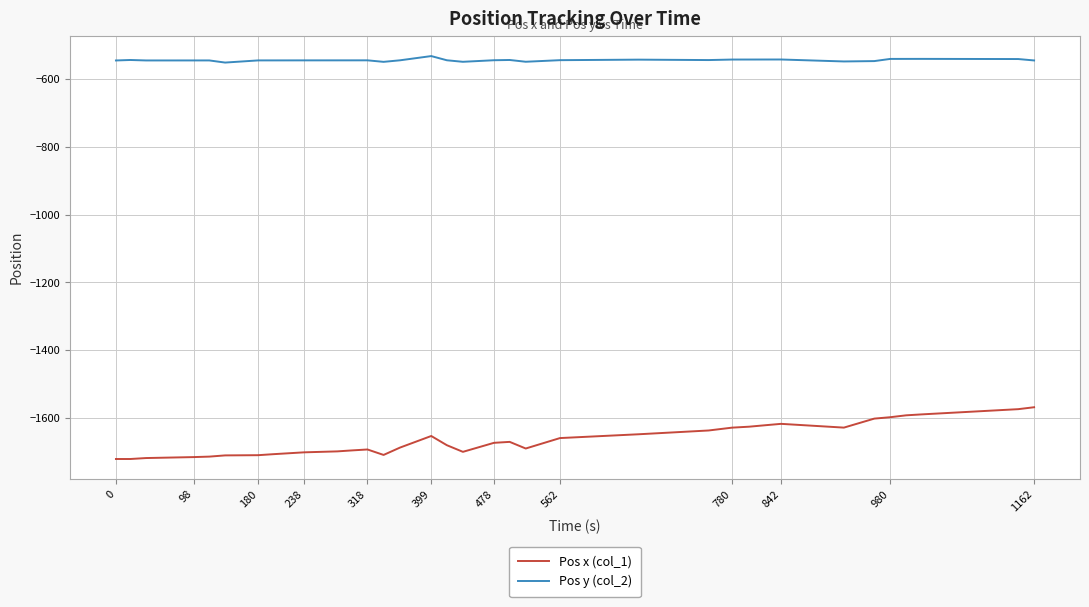

True or false: Pos x (col_1) and Pos y (col_2) cross at least once.

False